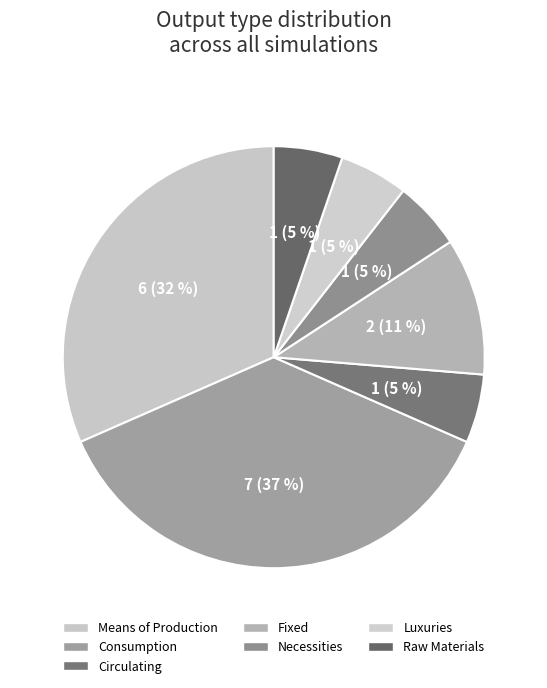

Count the number of slices in the pie.

7